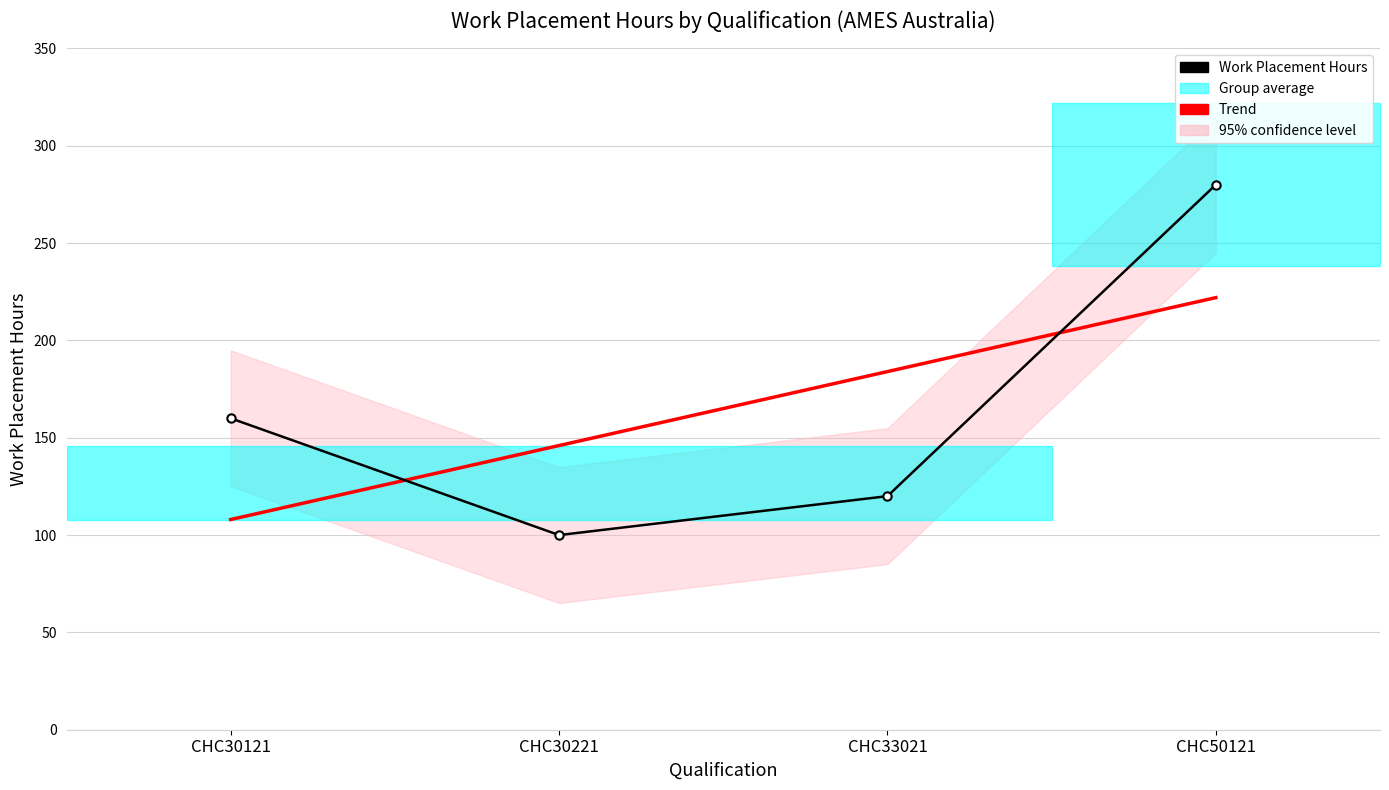

Which series has the largest total across all categories?

Trend